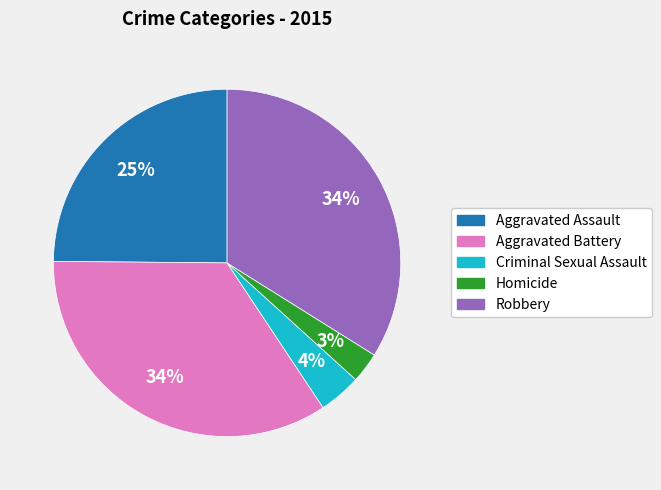

Do Aggravated Assault and Homicide together represent more than half of the pie?

No